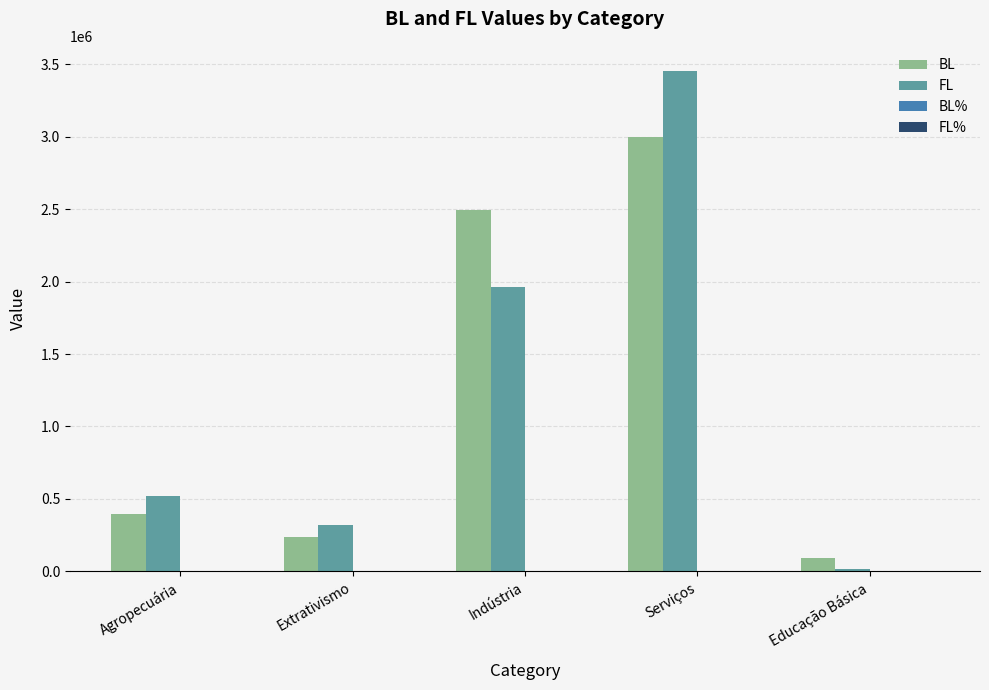

Which label corresponds to the largest value in the chart?

Serviços